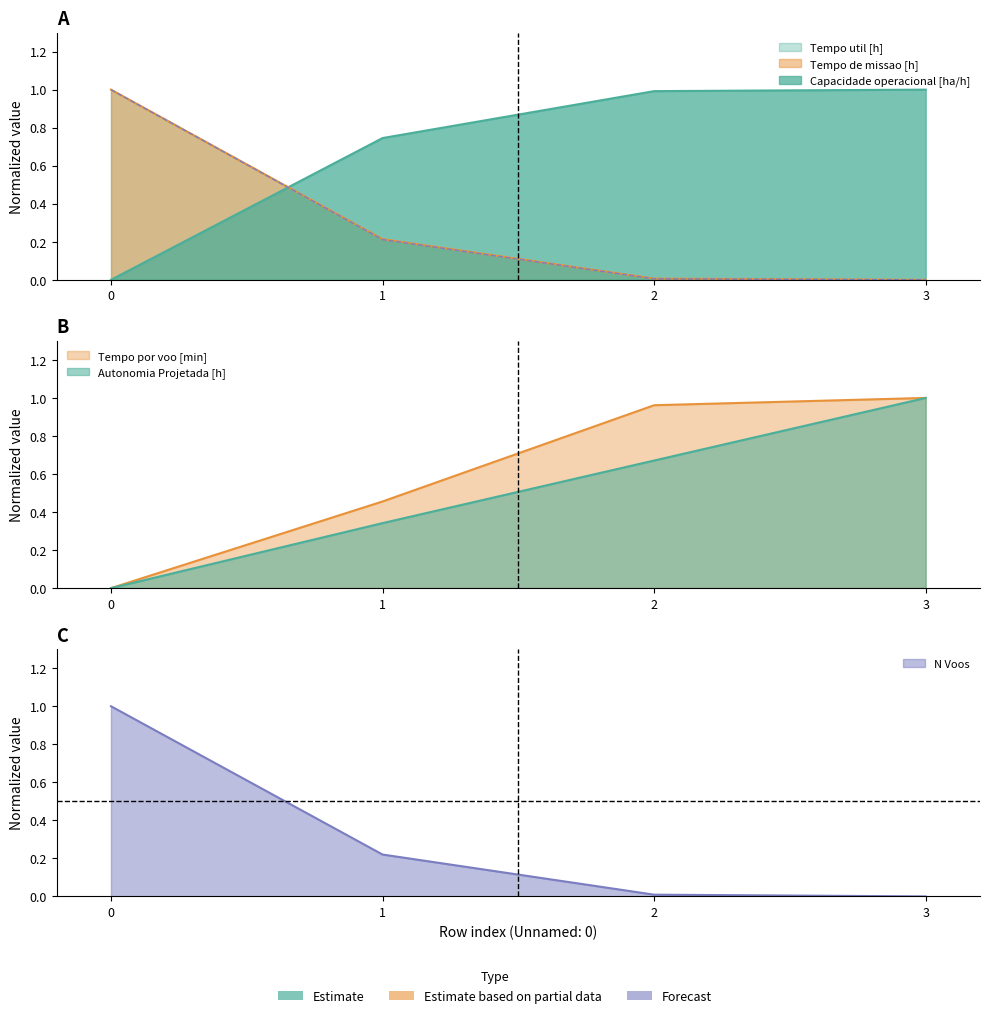

At which label is N Voos closest to 0?

3